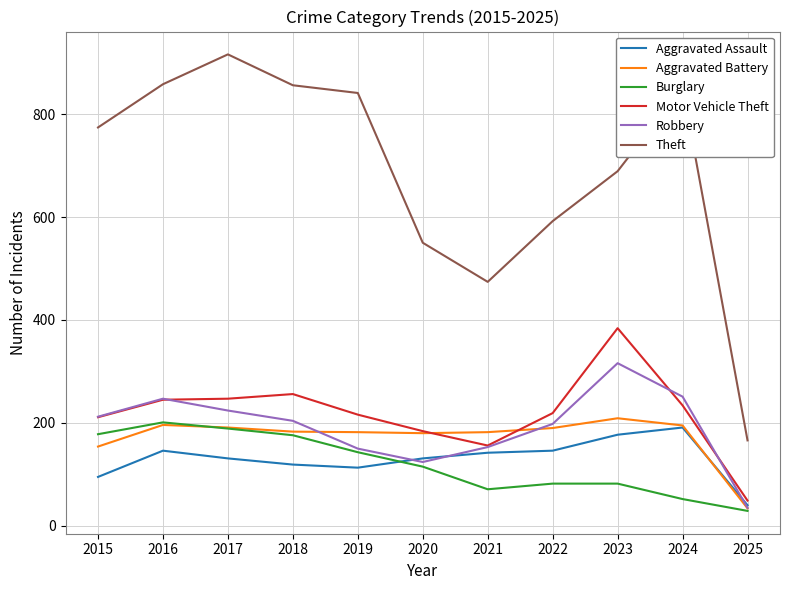

Is the value of Motor Vehicle Theft at 2019 greater than the value of Robbery at 2019?

Yes